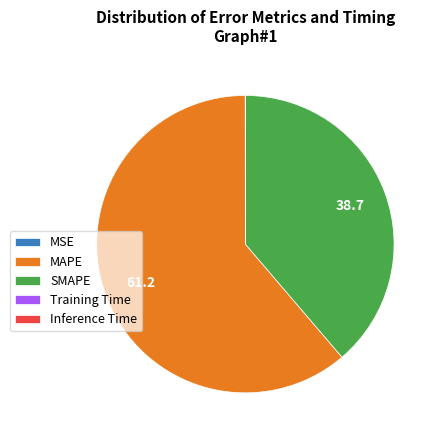

Is it true that MAPE is 61% of the pie?

True